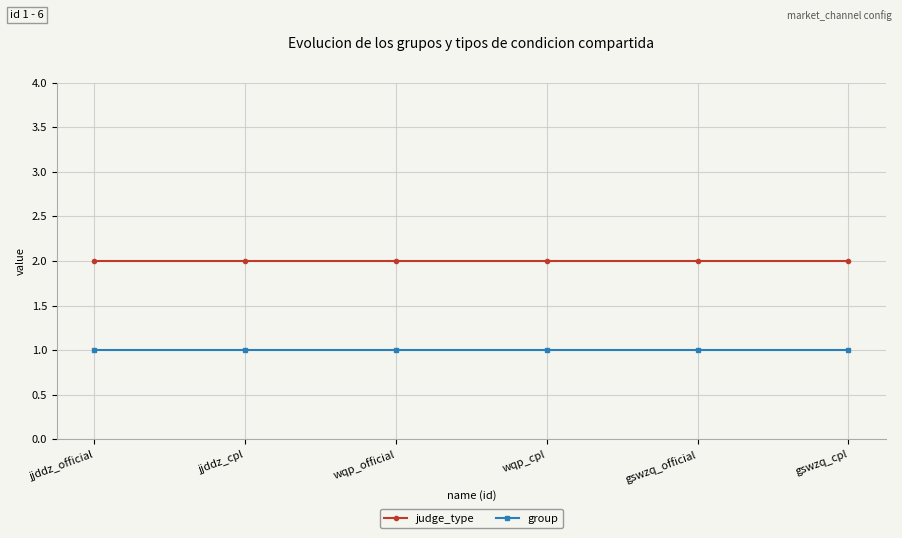

True or false: judge_type and group cross at least once.

False